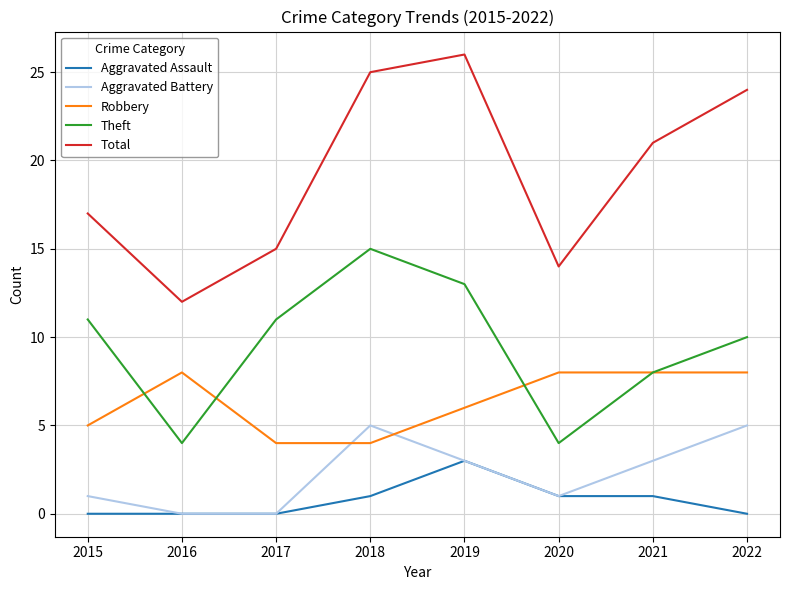

What is the sum of the Aggravated Assault values at 2019 and 2016?

3